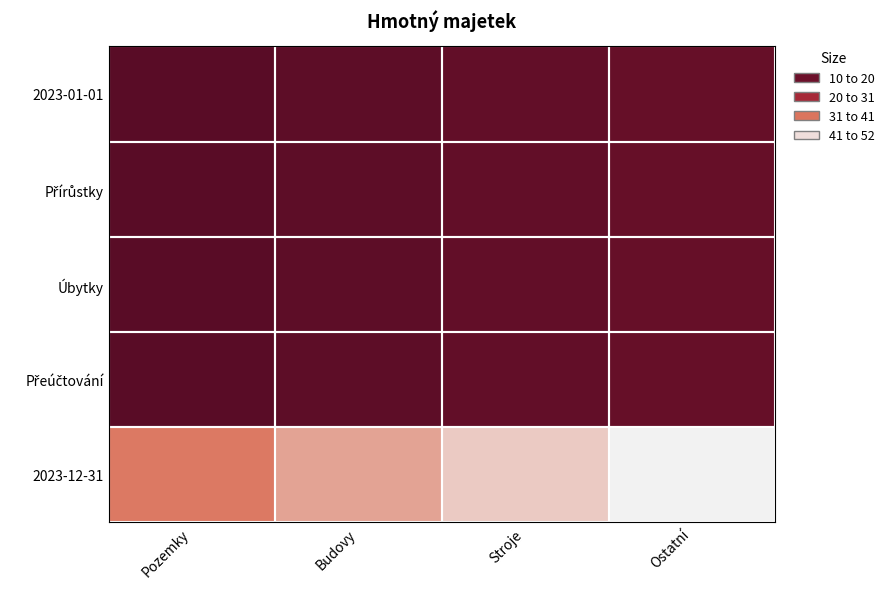

At which category does the chart reach its peak across all series?

Ostatní